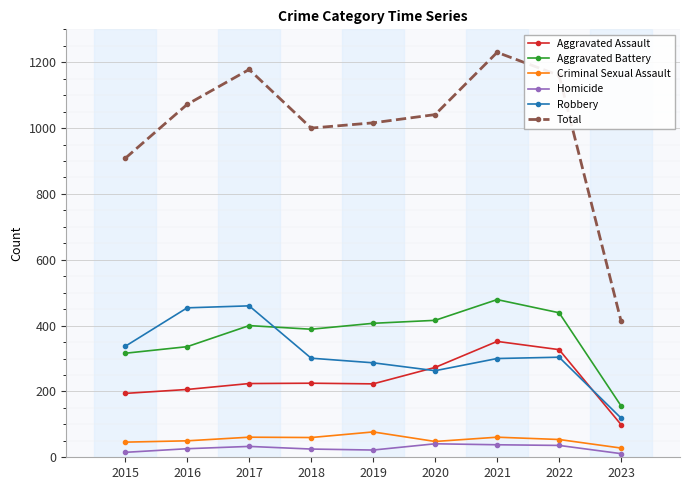

True or false: Criminal Sexual Assault and Aggravated Assault cross at least once.

False